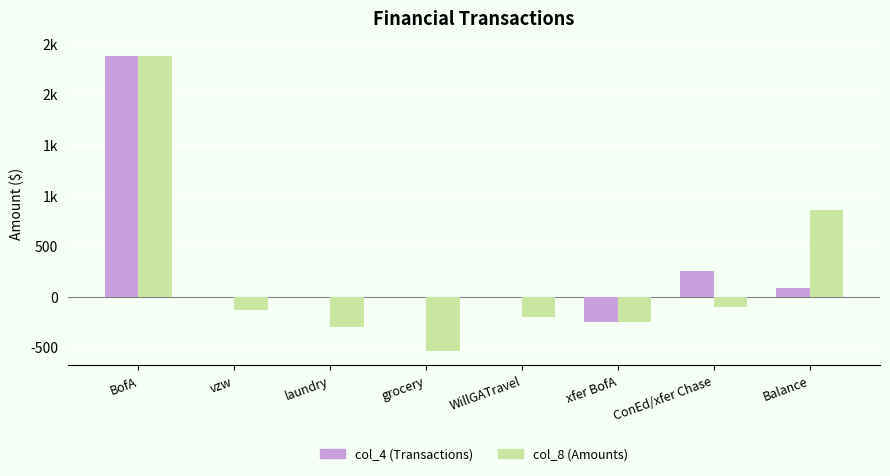

At which category is the sum across all series the highest?

BofA